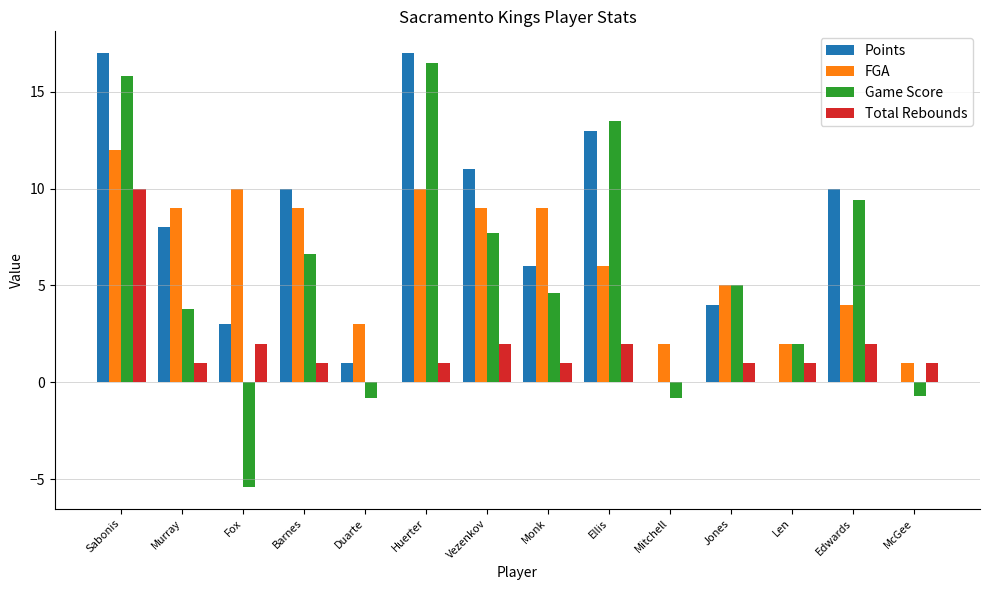

The value of Game Score at Len is 2.0. True or false?

True